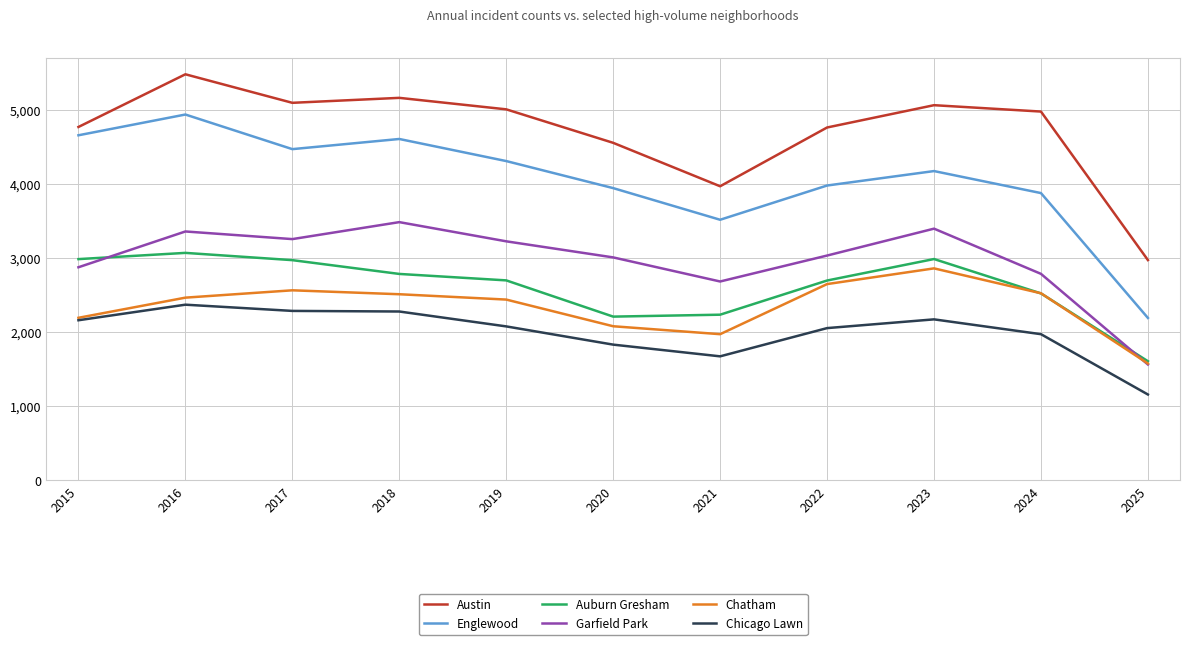

What is the spread (max minus min) of values at 2024?

3004